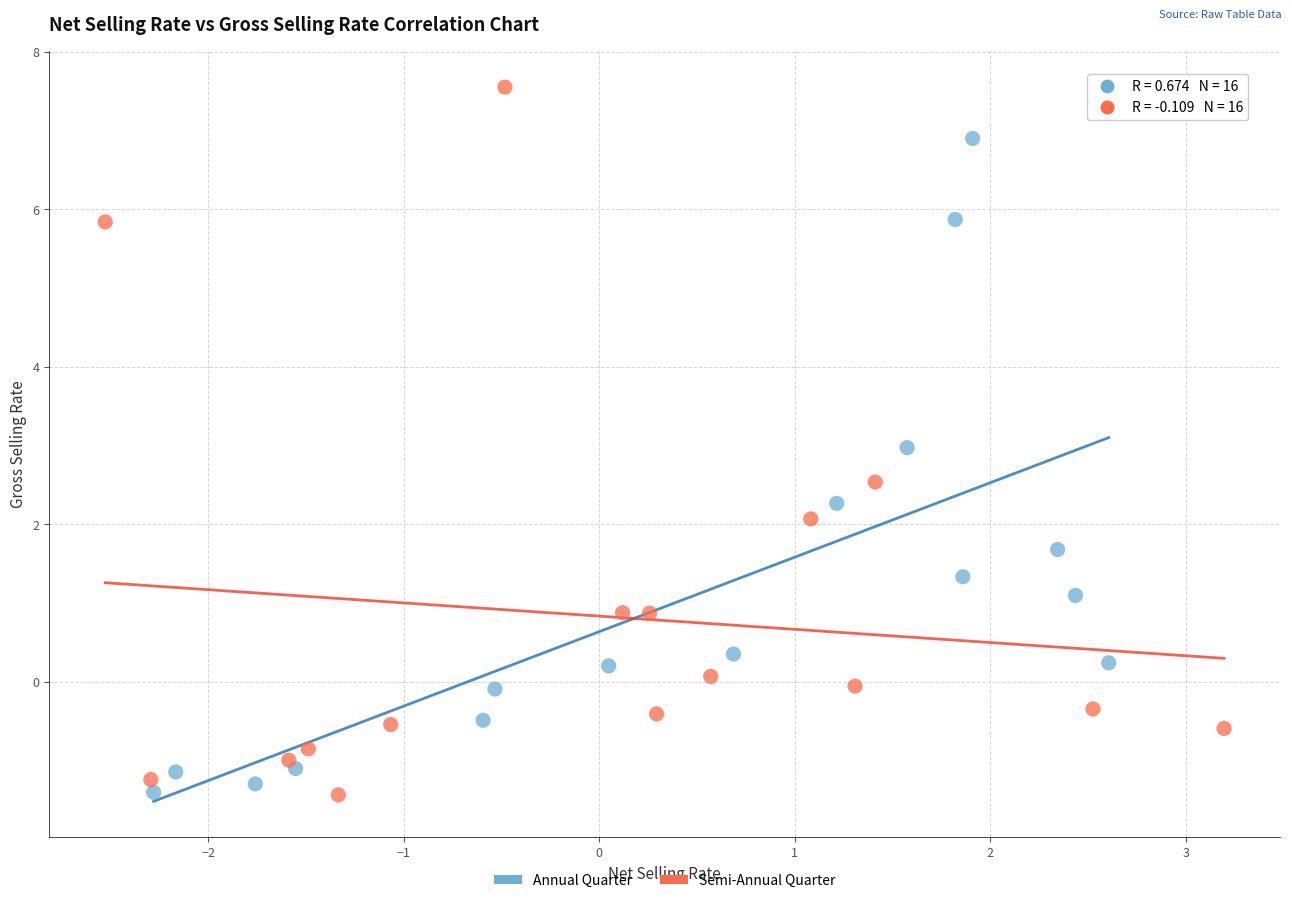

Which series has the largest Y range (max minus min)?

Semi-Annual Quarter